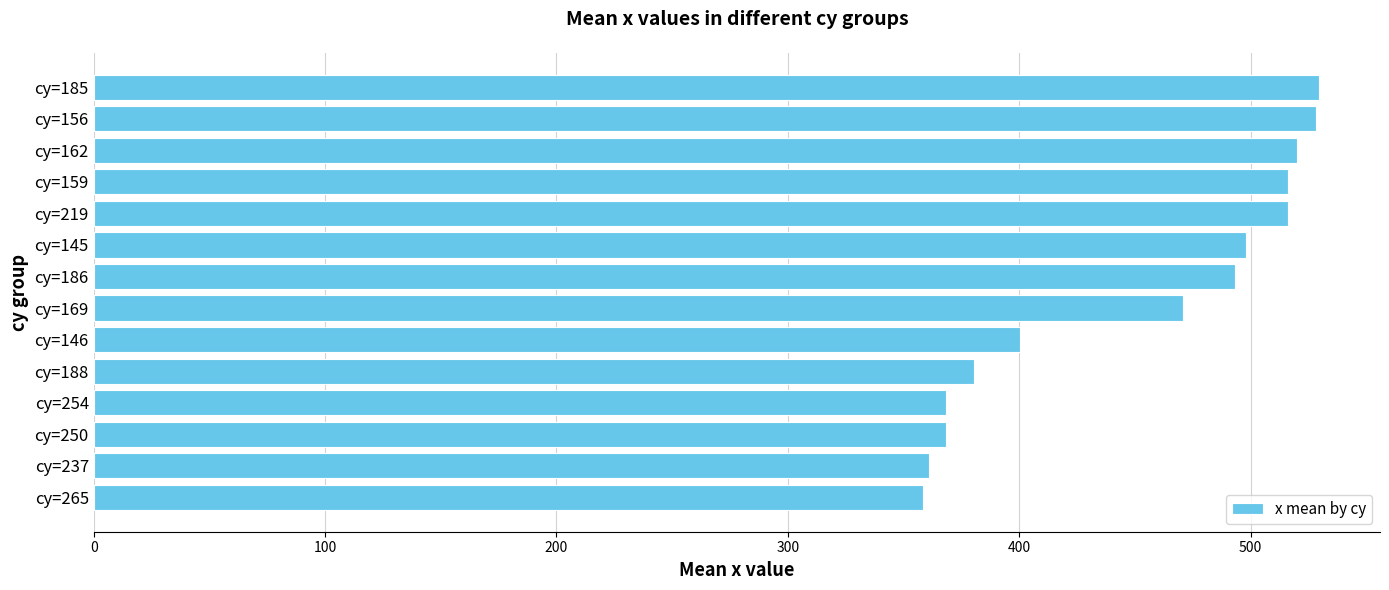

Where is the data nearest to the value 443?

cy=169